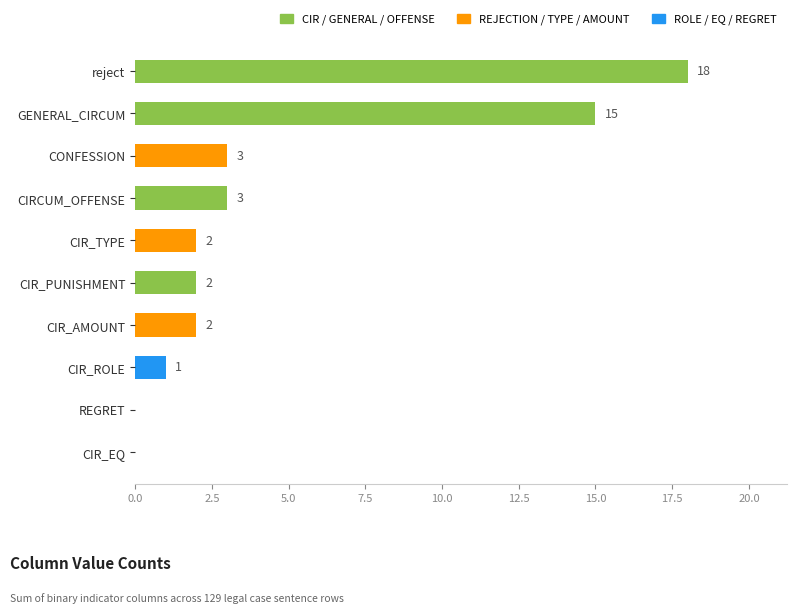

Between REGRET and CIR_AMOUNT, which is larger?

CIR_AMOUNT